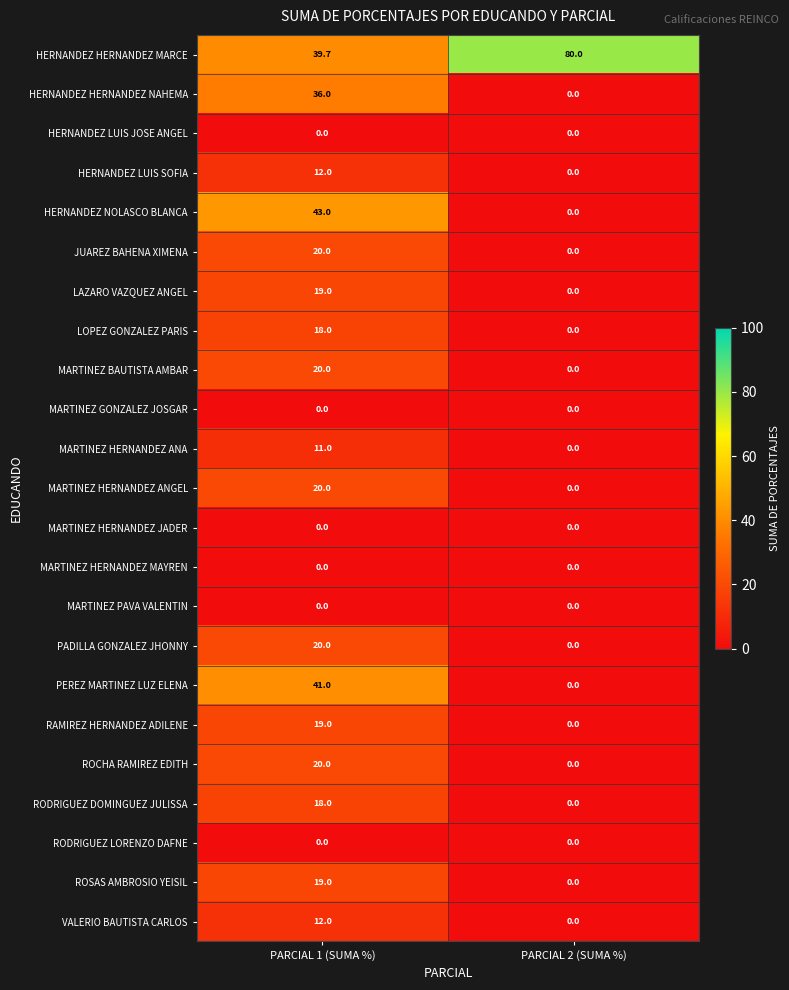

Is the value of ROSAS AMBROSIO YEISIL at PARCIAL 2 (SUMA %) greater than the value of PEREZ MARTINEZ LUZ ELENA at PARCIAL 1 (SUMA %)?

No